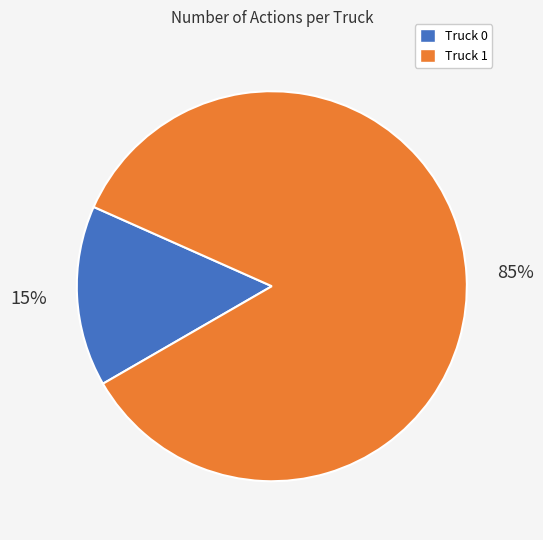

What percentage is the Truck 0 slice, to the nearest percent?

15%